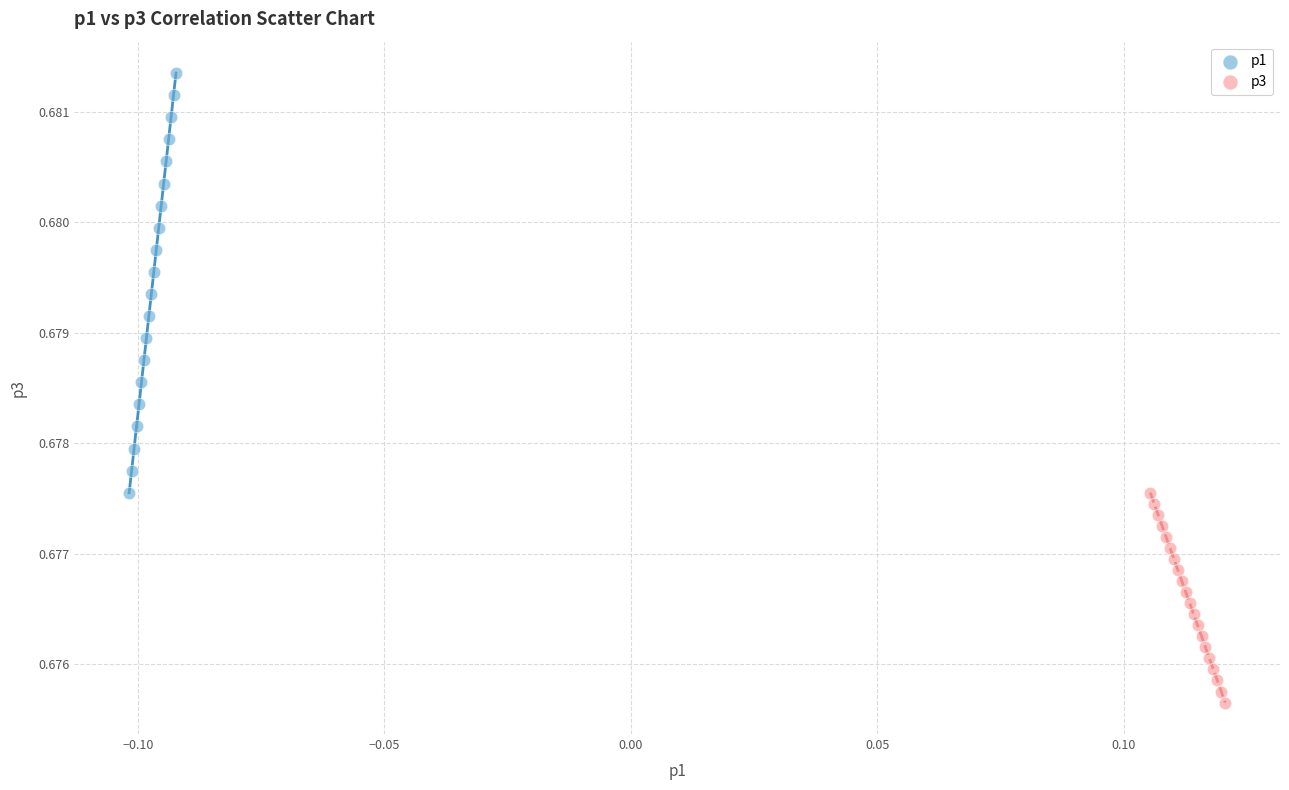

What are all the series names shown in the legend?

p1, p3